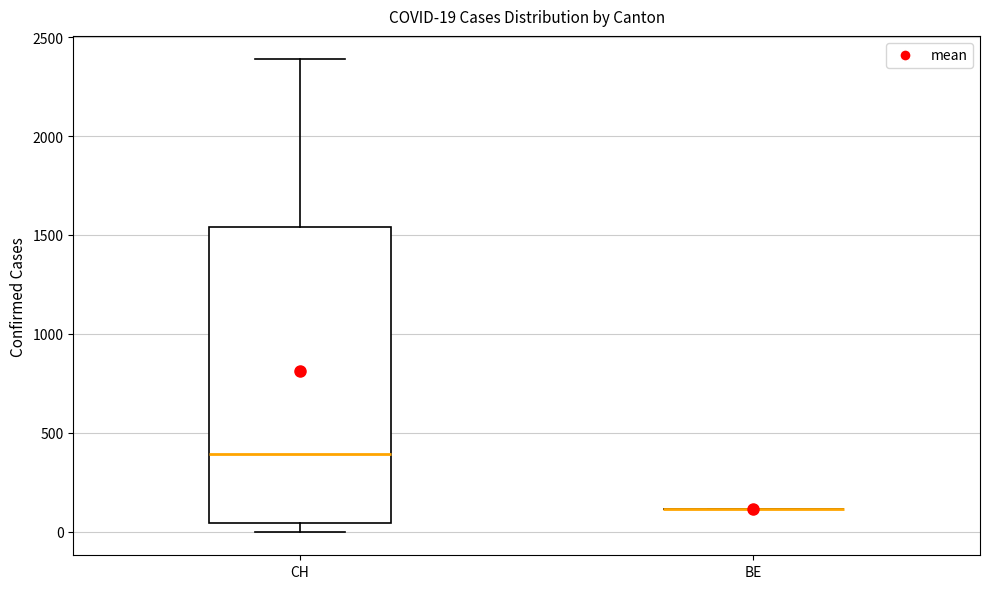

Which box is the tallest, from its lower edge to its upper edge?

CH